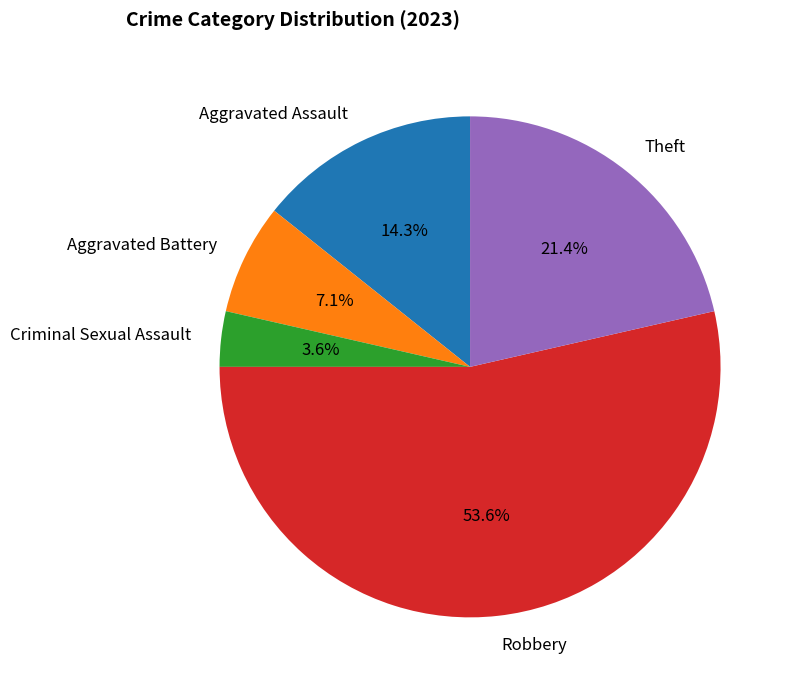

How many slices are in this pie chart?

5